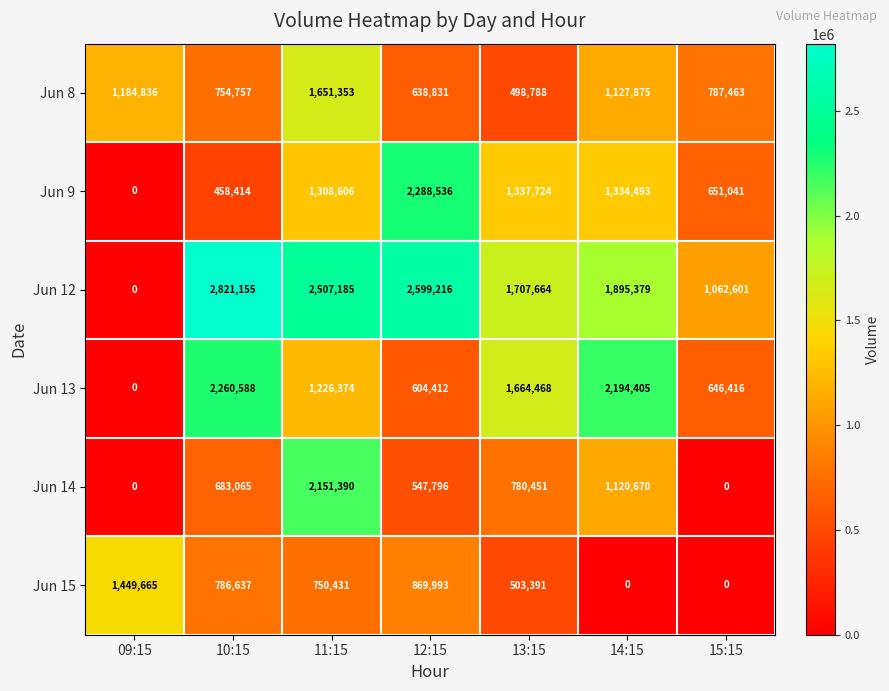

List the series in order of their peak value, highest first.

Jun 12, Jun 9, Jun 13, Jun 14, Jun 8, Jun 15